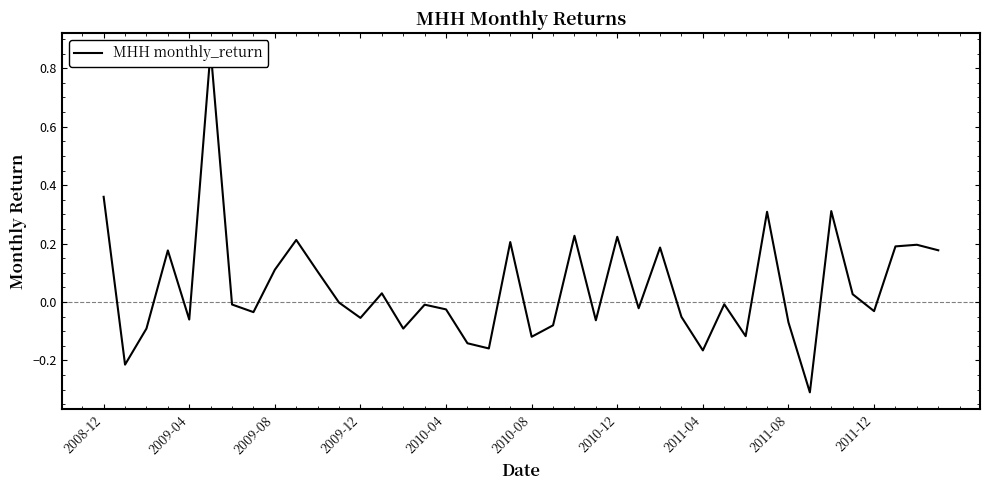

How many negative values are there?

23